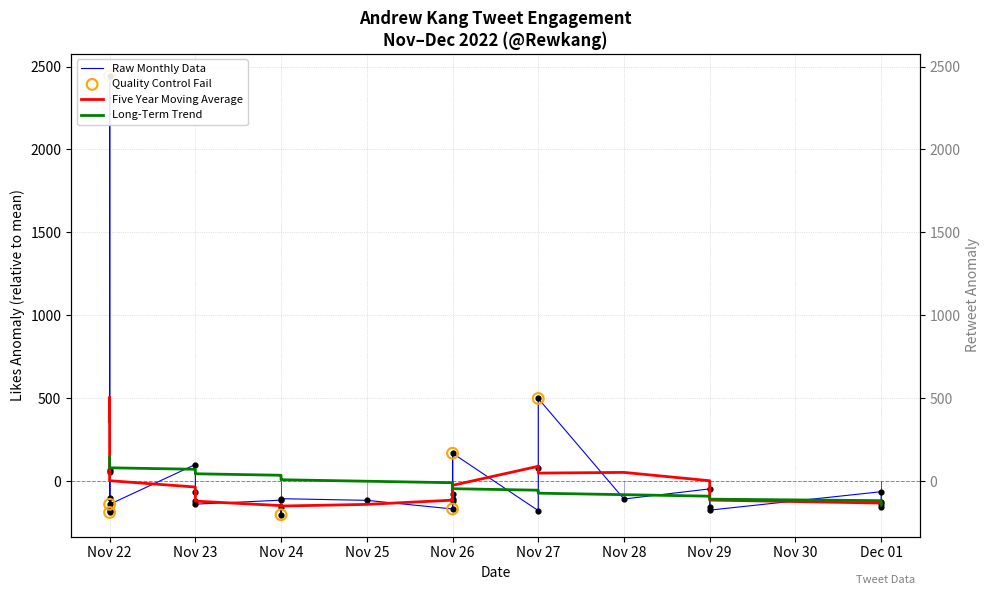

Which series has the widest spread of Y values?

nlikes